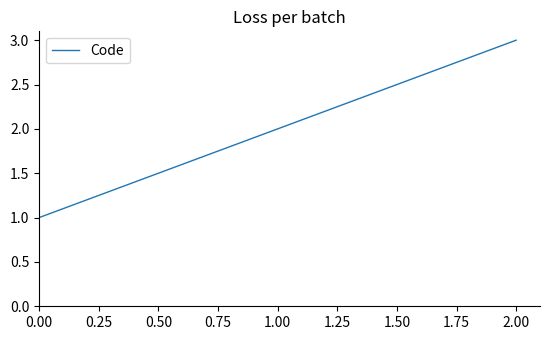

List the labels in order of value, smallest first.

0.00, 1.00, 2.00